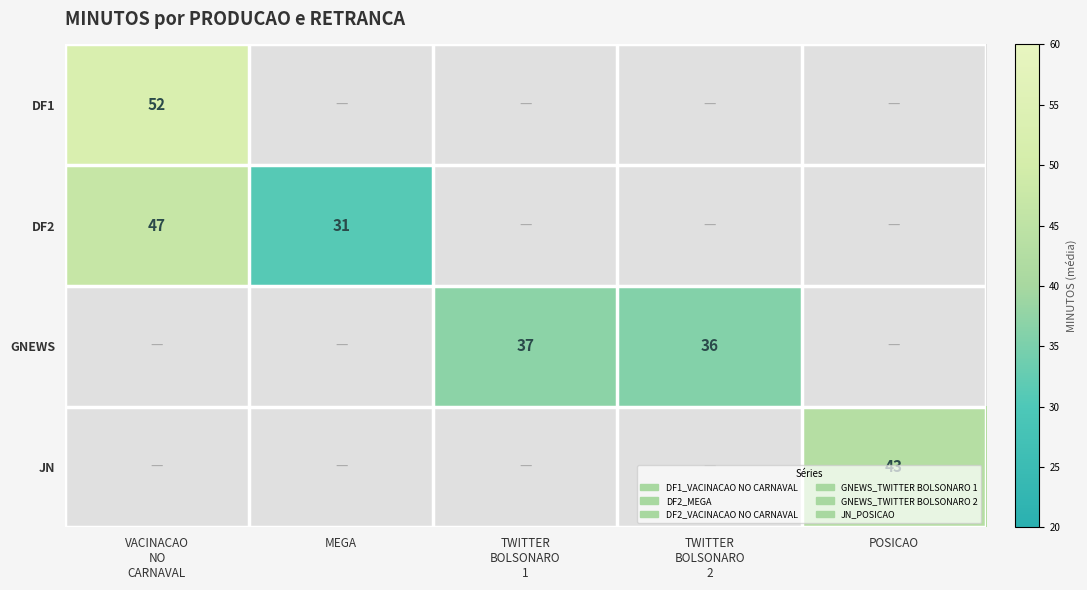

At which label is DF1 closest to 52?

VACINACAO NO CARNAVAL